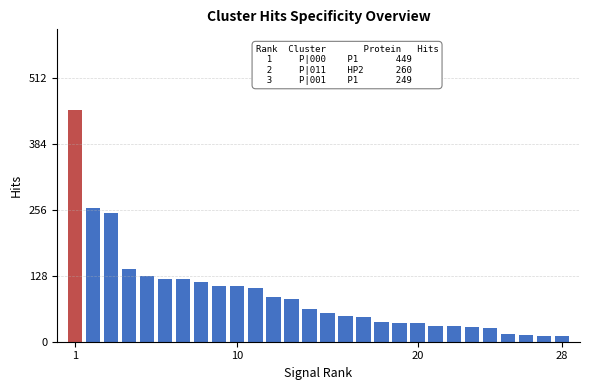

What is the difference between the second highest and minimum values?

249